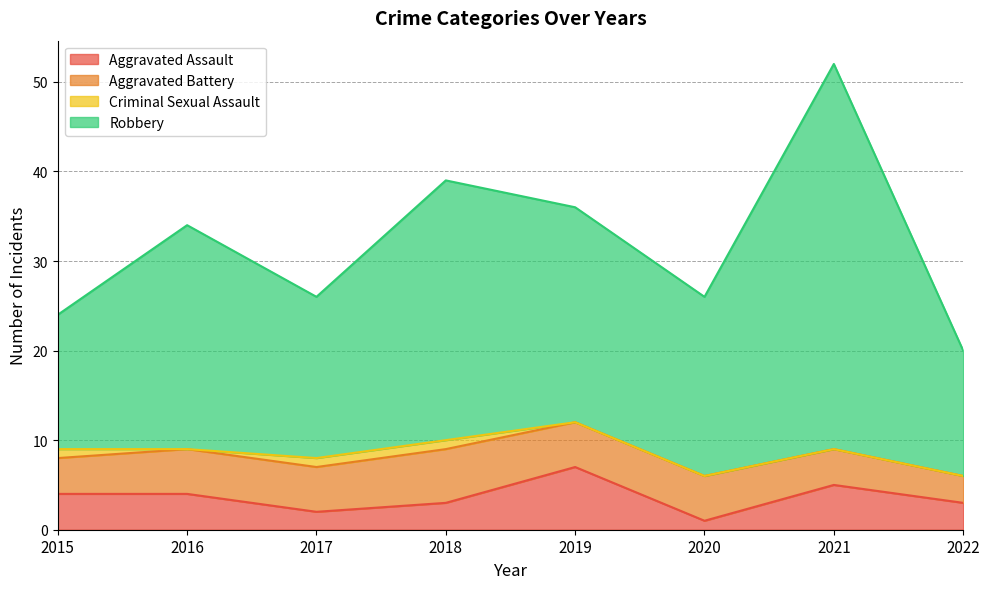

The value of Aggravated Assault at 2018 is 3. True or false?

True